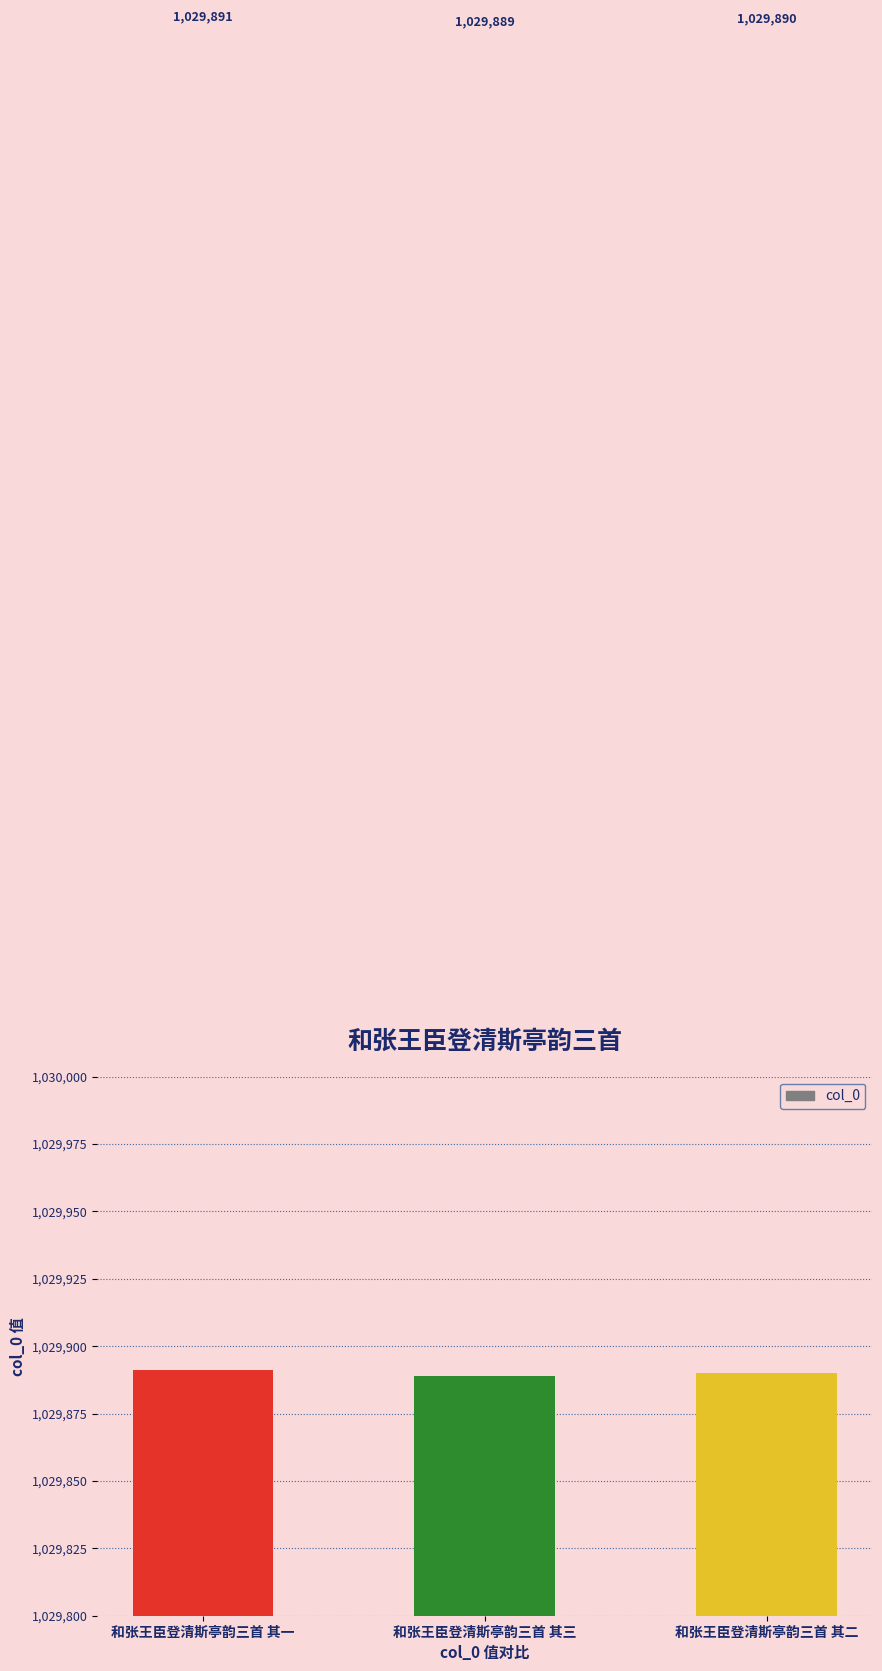

The value at 和张王臣登清斯亭韵三首 其一 is 1694262. True or false?

False